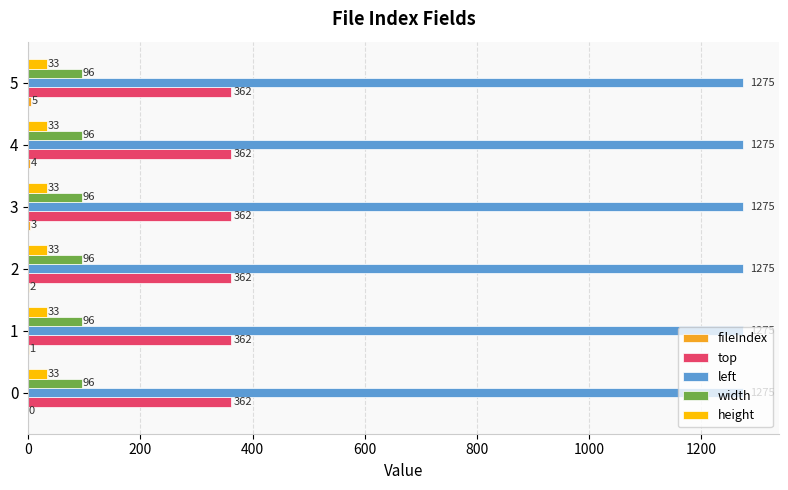

What is the sum of the width values at 0 and 4?

192